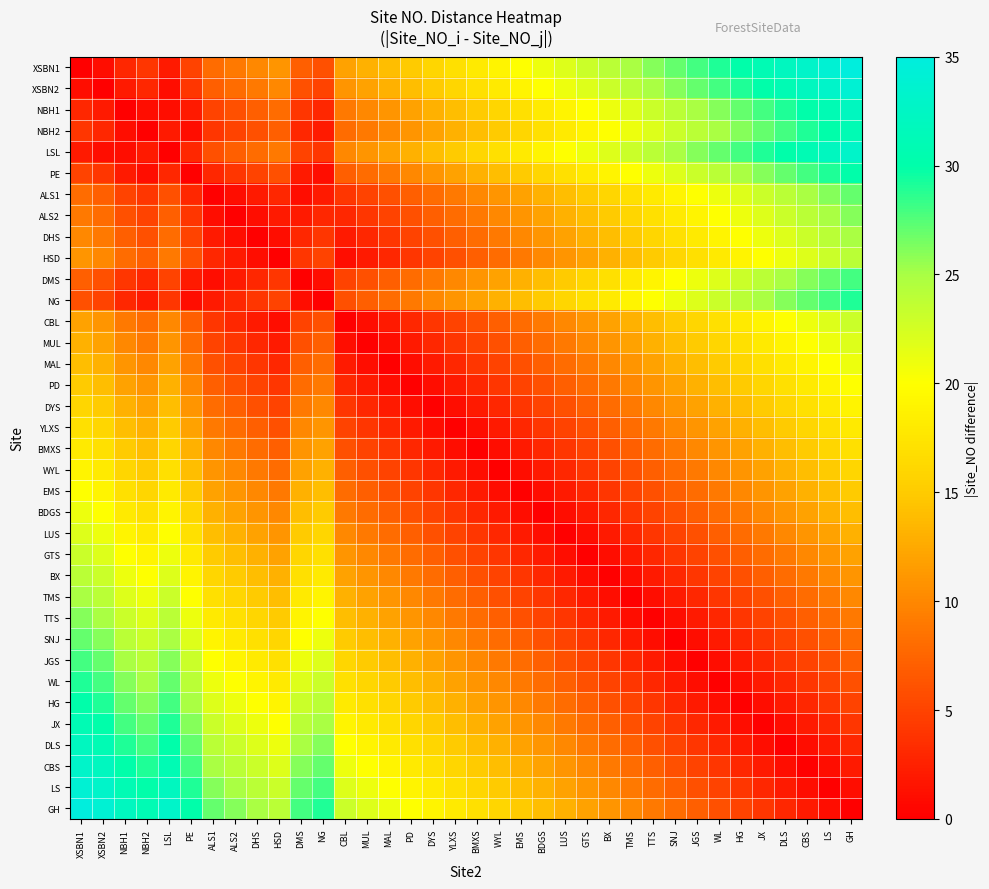

Rank the series by their maximum value, from lowest to highest.

YLXS, BMXS, DYS, WYL, PD, EMS, MAL, BDGS, MUL, LUS, CBL, GTS, HSD, BX, DHS, TMS, ALS2, TTS, ALS1, SNJ, DMS, JGS, NG, WL, PE, HG, NBH2, JX, NBH1, DLS, LSL, CBS, XSBN2, LS, XSBN1, GH